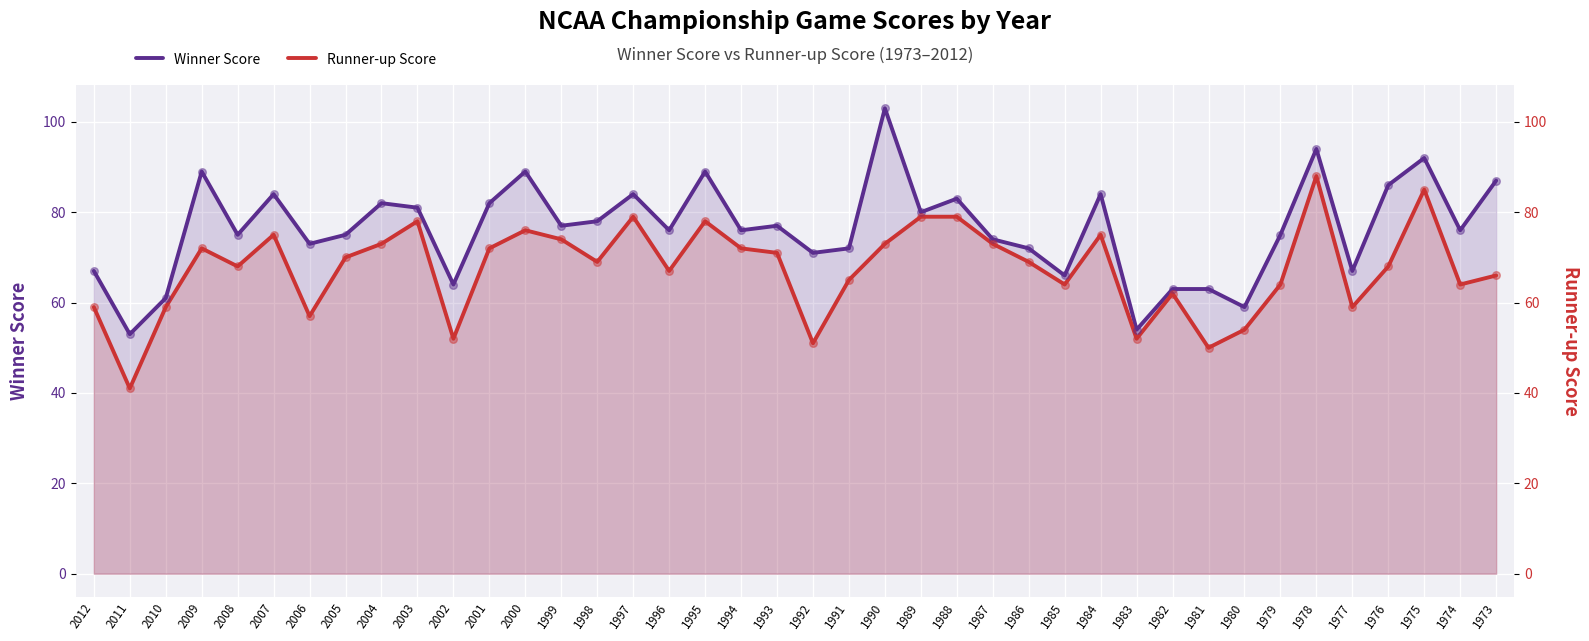

At how many categories does at least one series exceed 80?

15